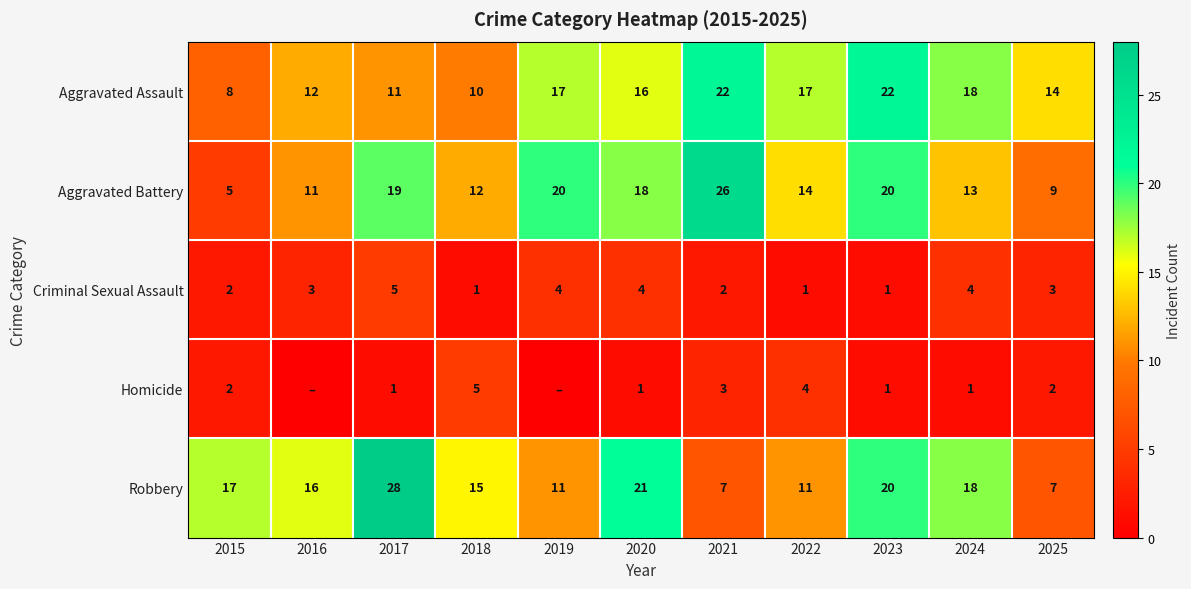

At how many categories does at least one series exceed 27?

1